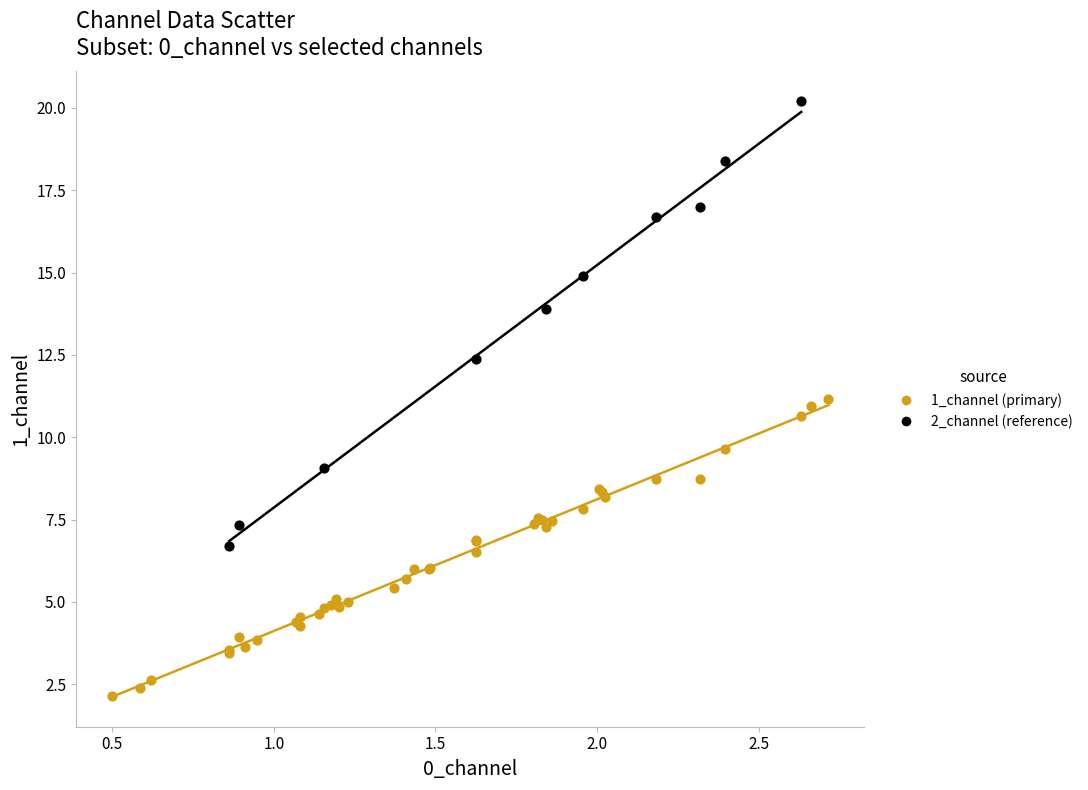

Which series contains the highest Y value?

2_channel (reference)